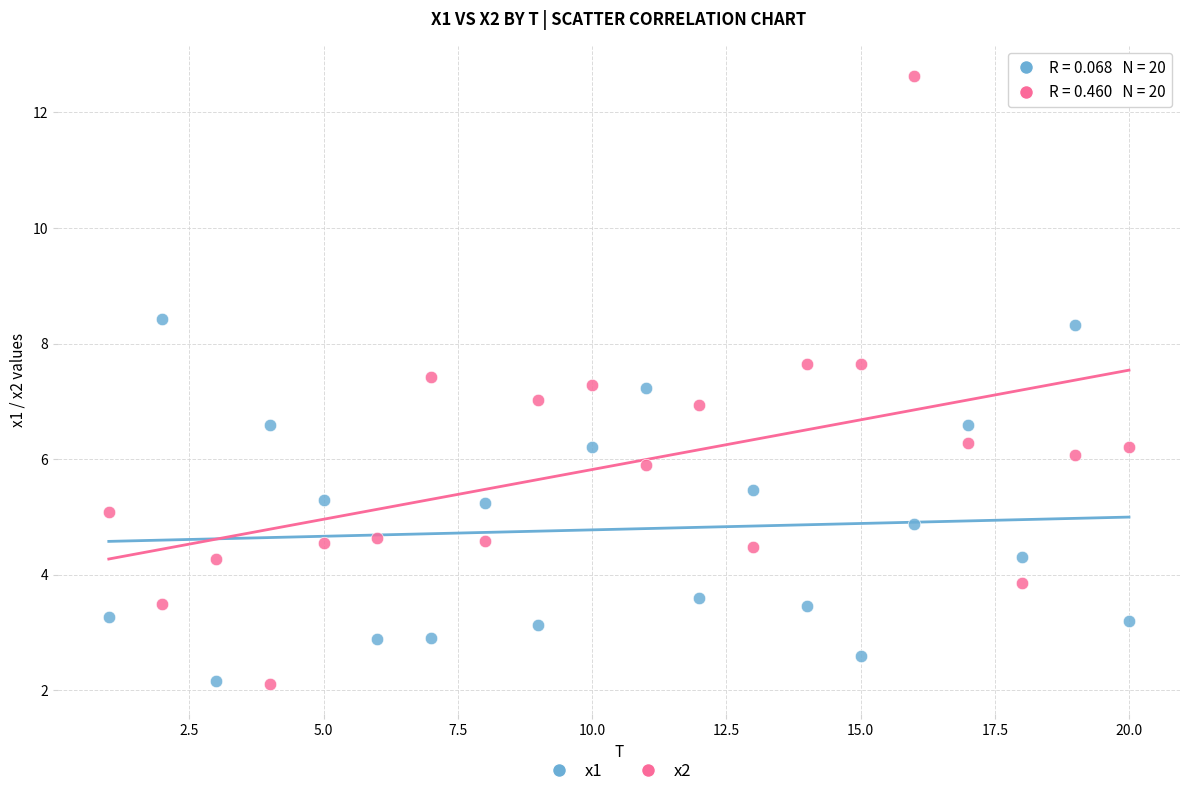

Across all data points, what is the range of X values (max minus min)?

19.0